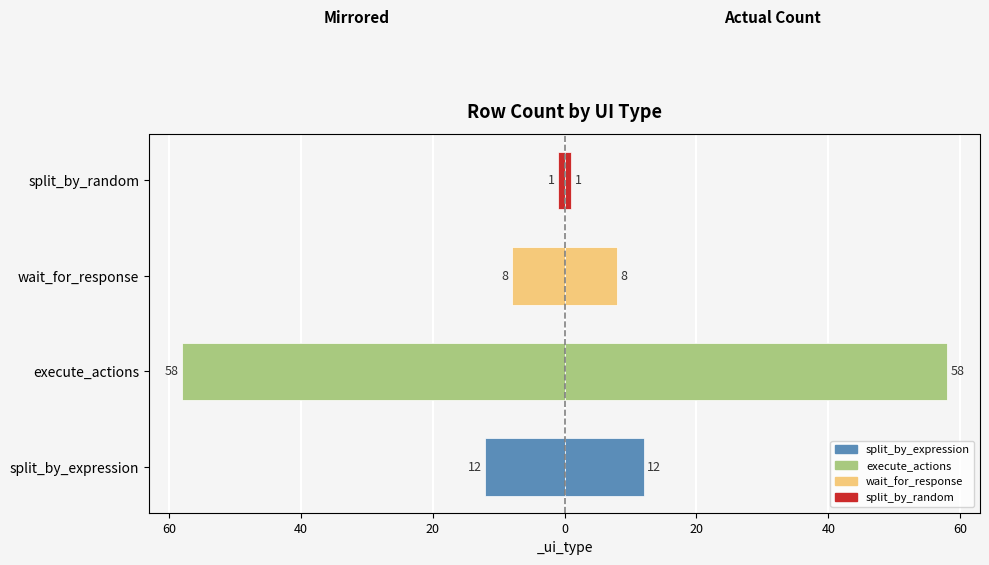

What is the value of the Right (count) bar at the 4th from the left?

1